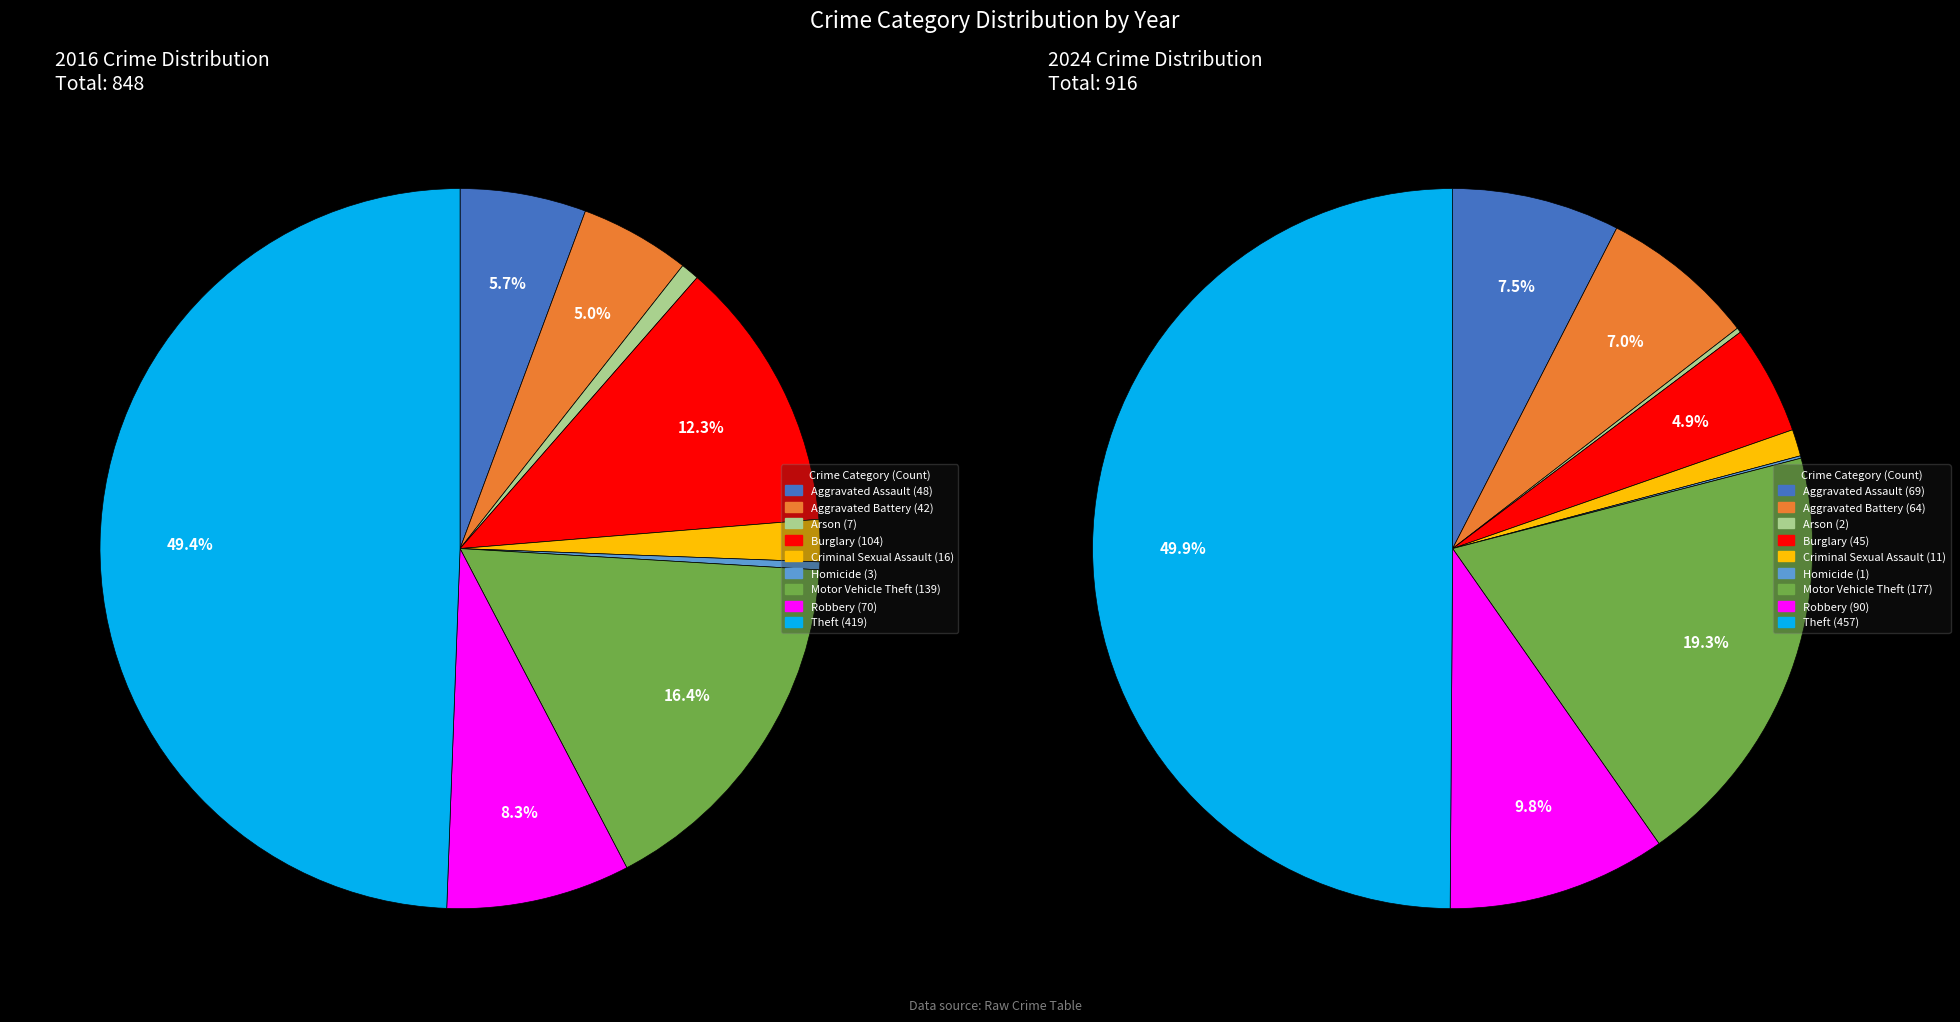

Is there any slice that represents more than half of the pie?

No